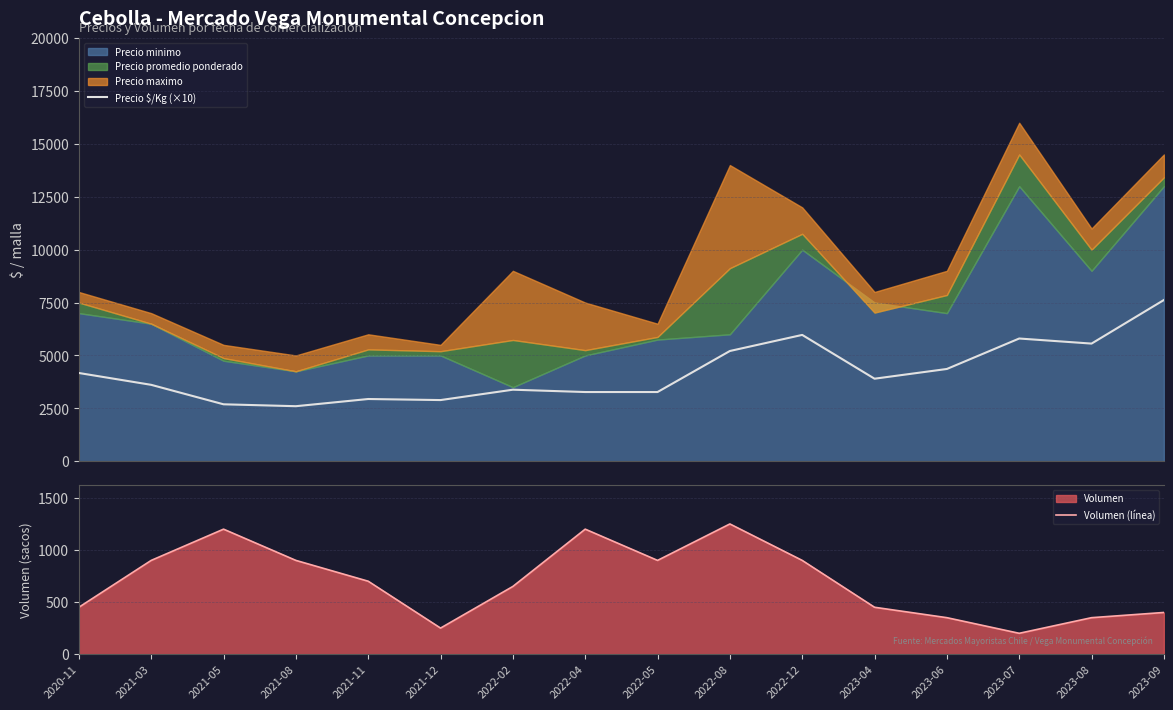

What is the value of the Volumen (línea) point at the 12th from the left?

450